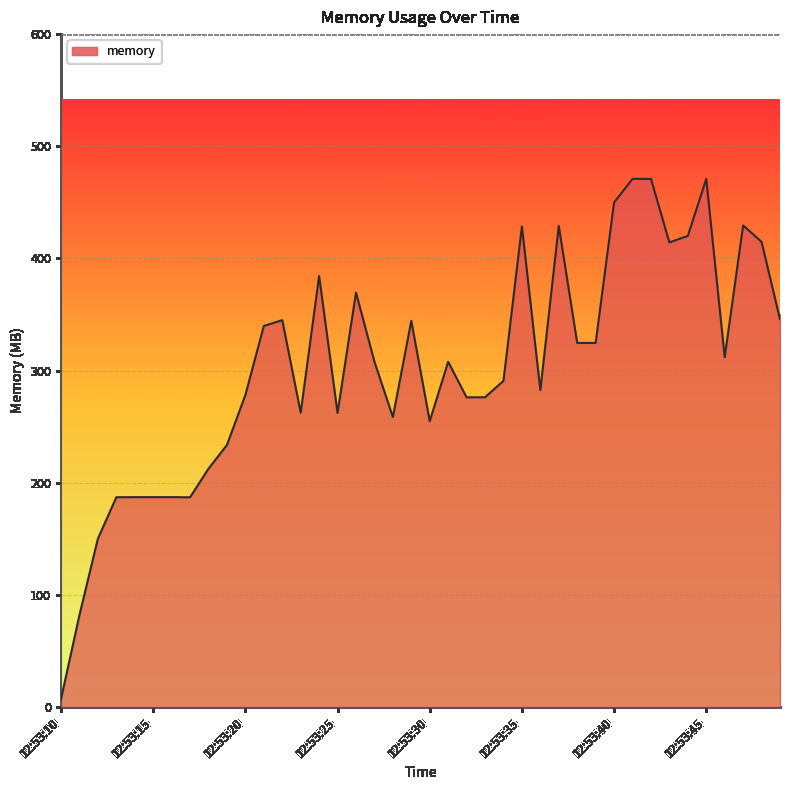

What is the difference between the maximum and minimum values?

463.7